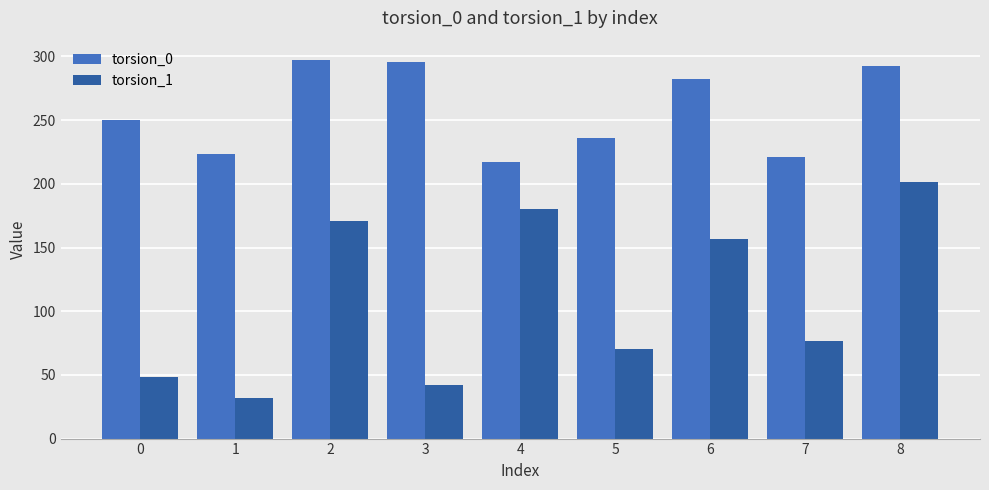

How many values in the torsion_0 series are below 250?

4